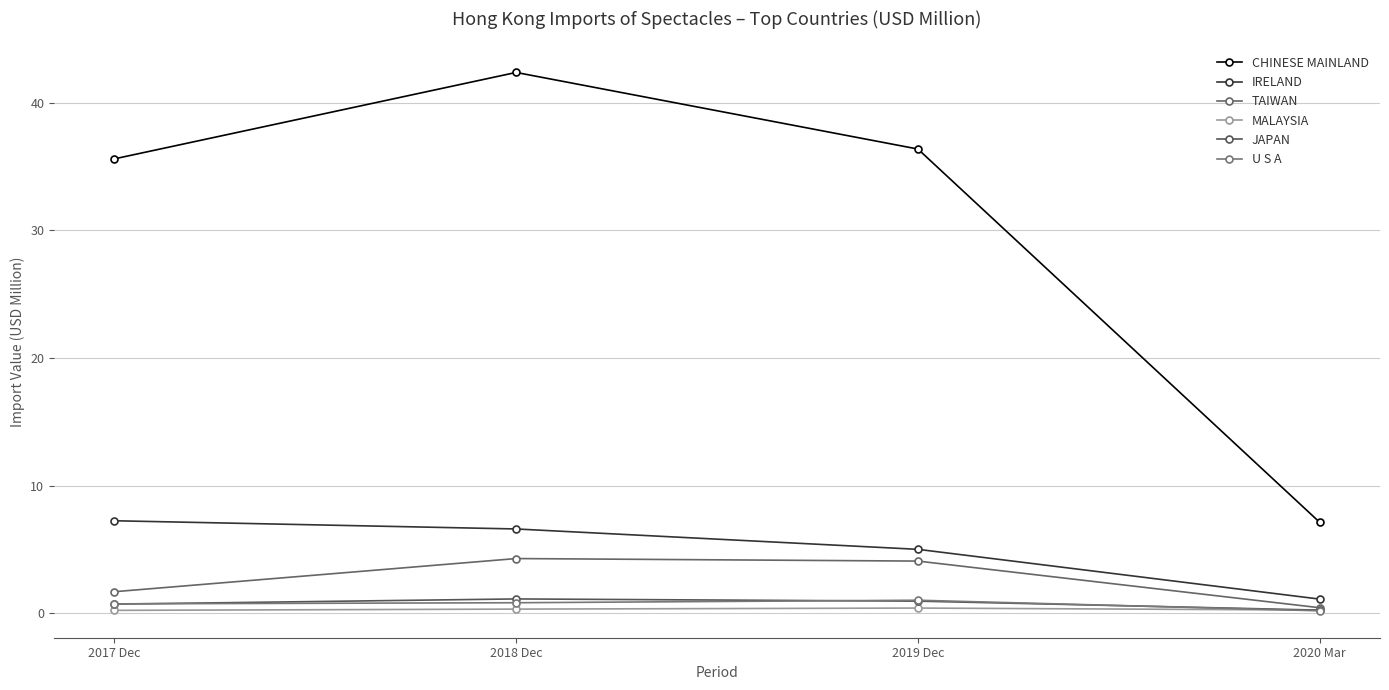

How many categories are shown in the chart?

4